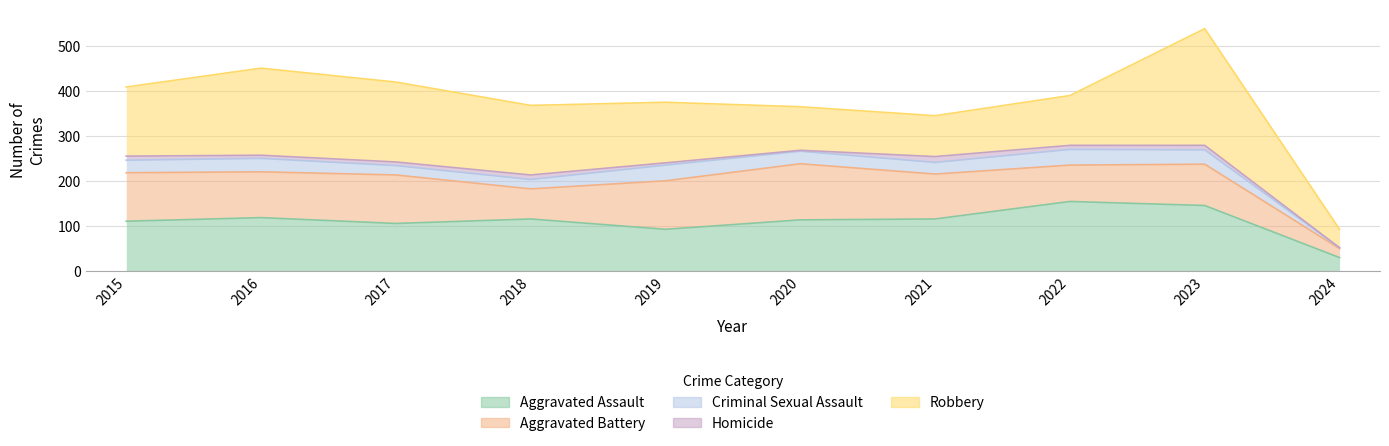

True or false: Homicide and Criminal Sexual Assault intersect in this chart.

False